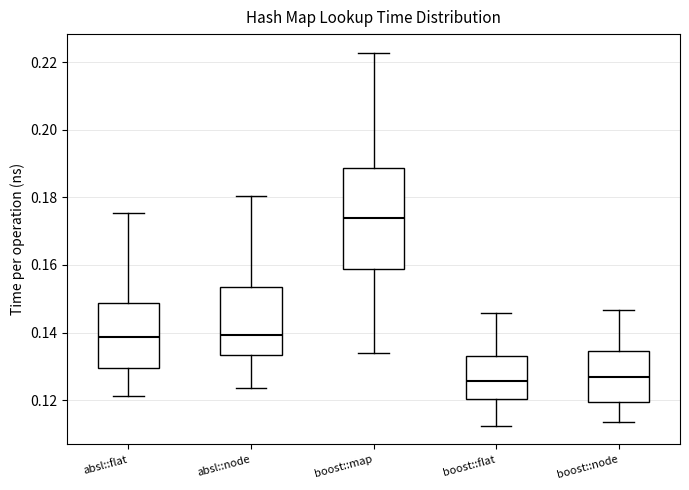

Which box is the tallest, from its lower edge to its upper edge?

boost::map